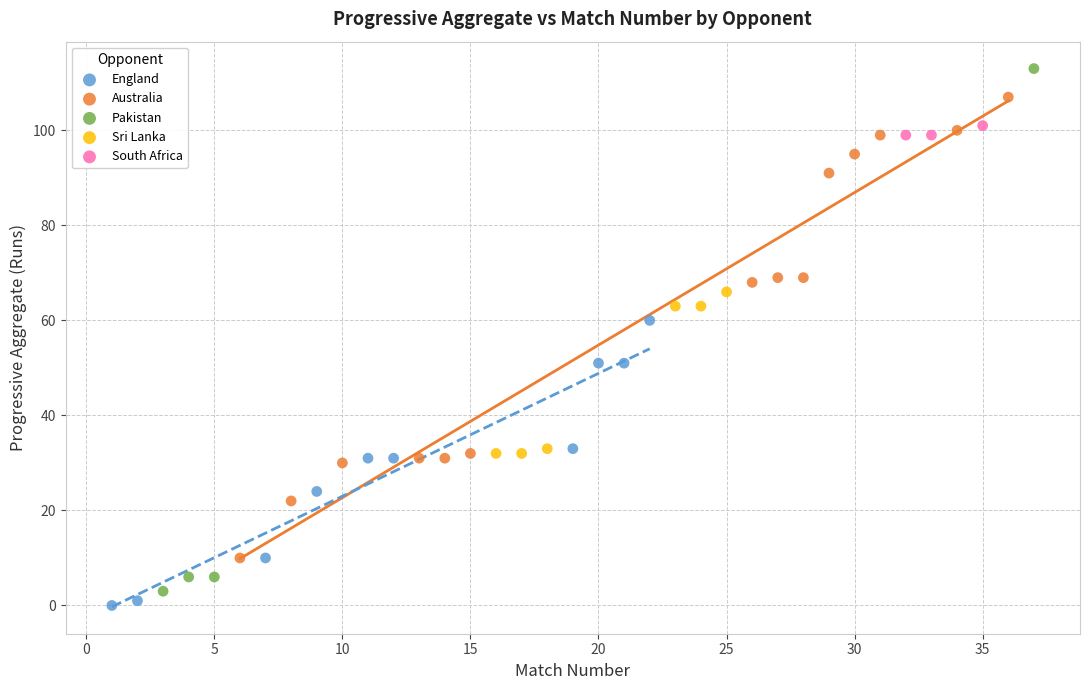

What are all the series names shown in the legend?

England, Australia, Pakistan, Sri Lanka, South Africa